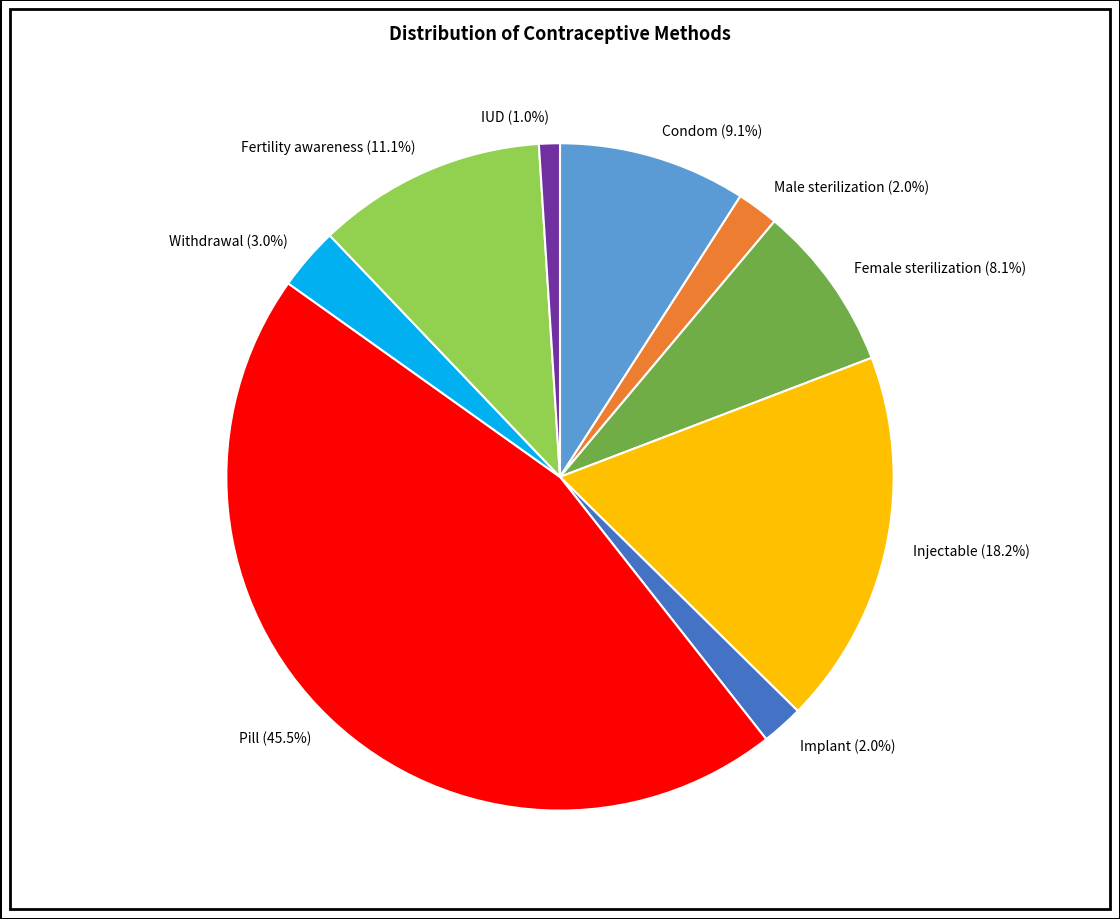

Which has a higher value, Male sterilization or Fertility awareness?

Fertility awareness